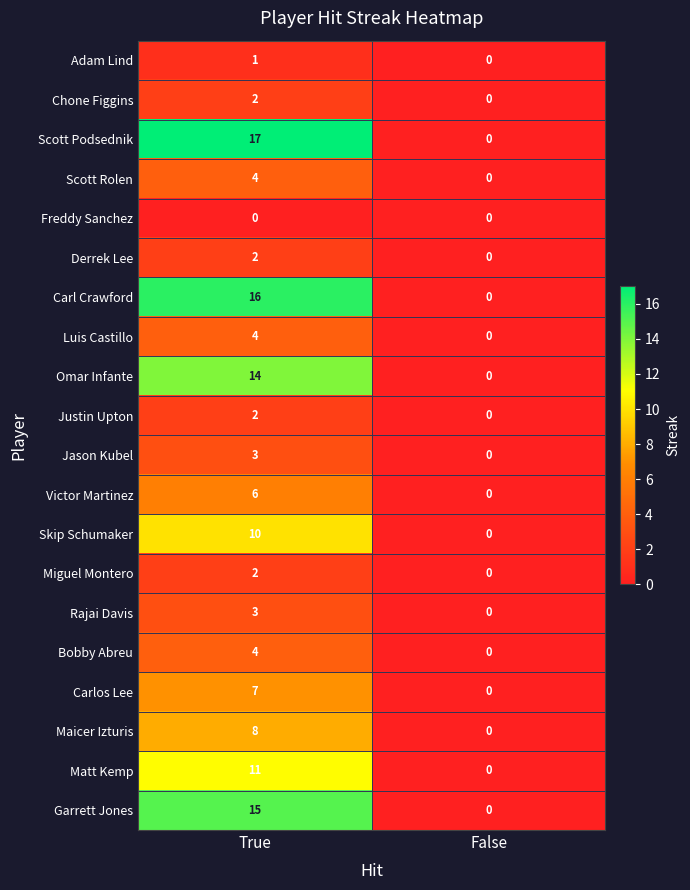

What is the average value of the Garrett Jones series?

8